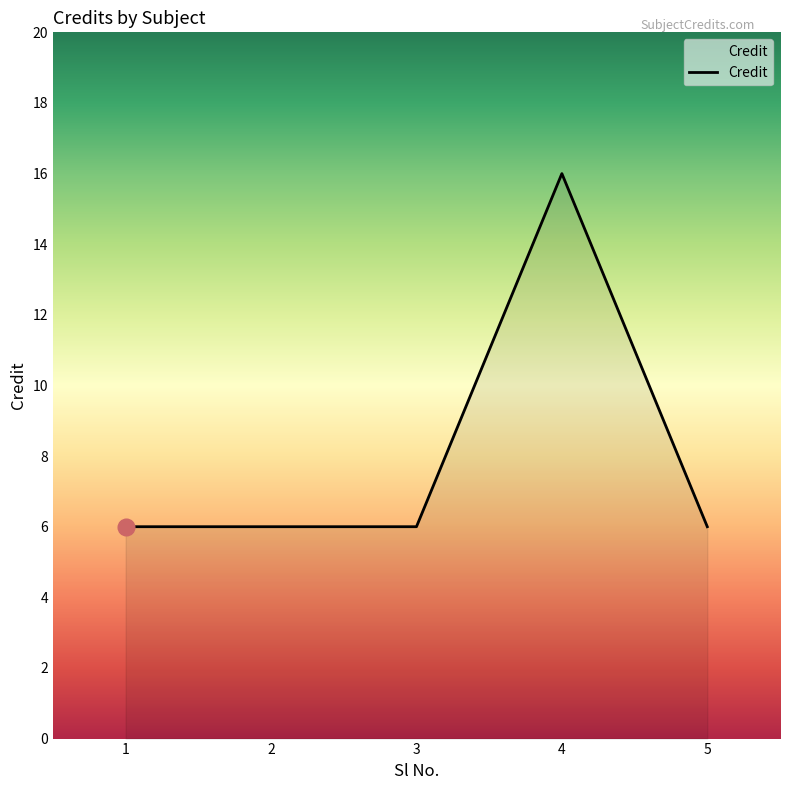

Count the number of data series in this chart.

1